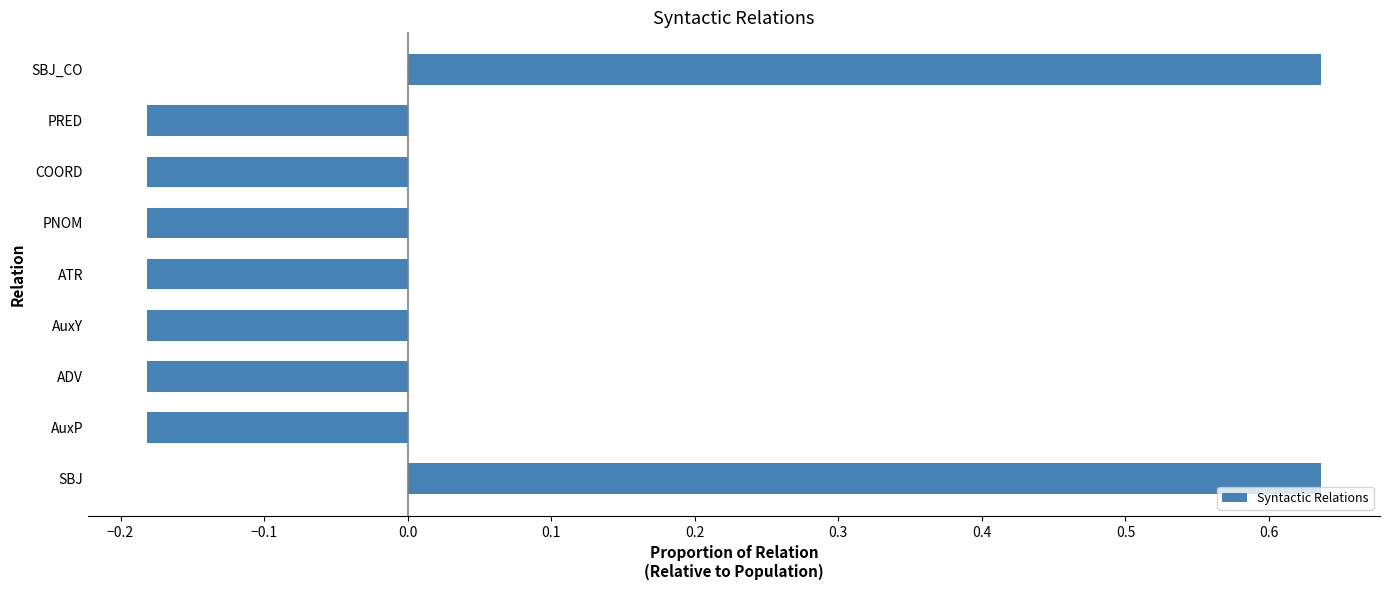

What is the difference between the maximum and minimum values?

0.8